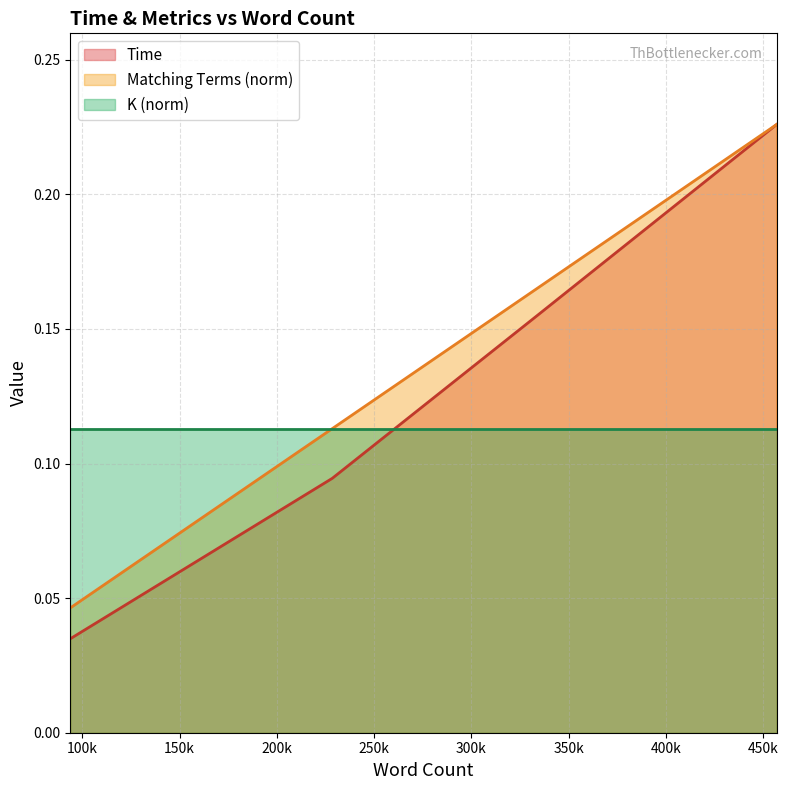

What is the difference between the maximum and minimum values in the Time series?

0.2